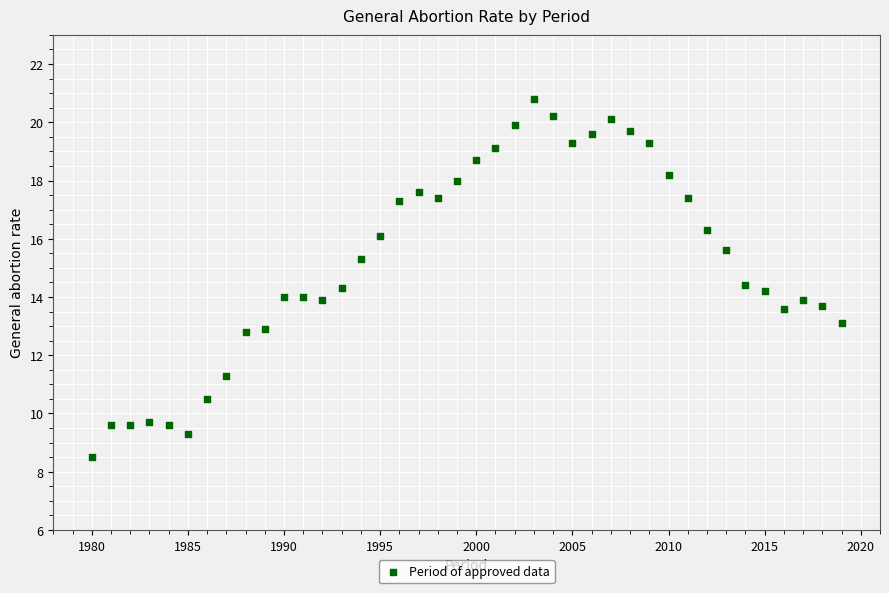

What is the range of Y values (max minus min)?

12.3